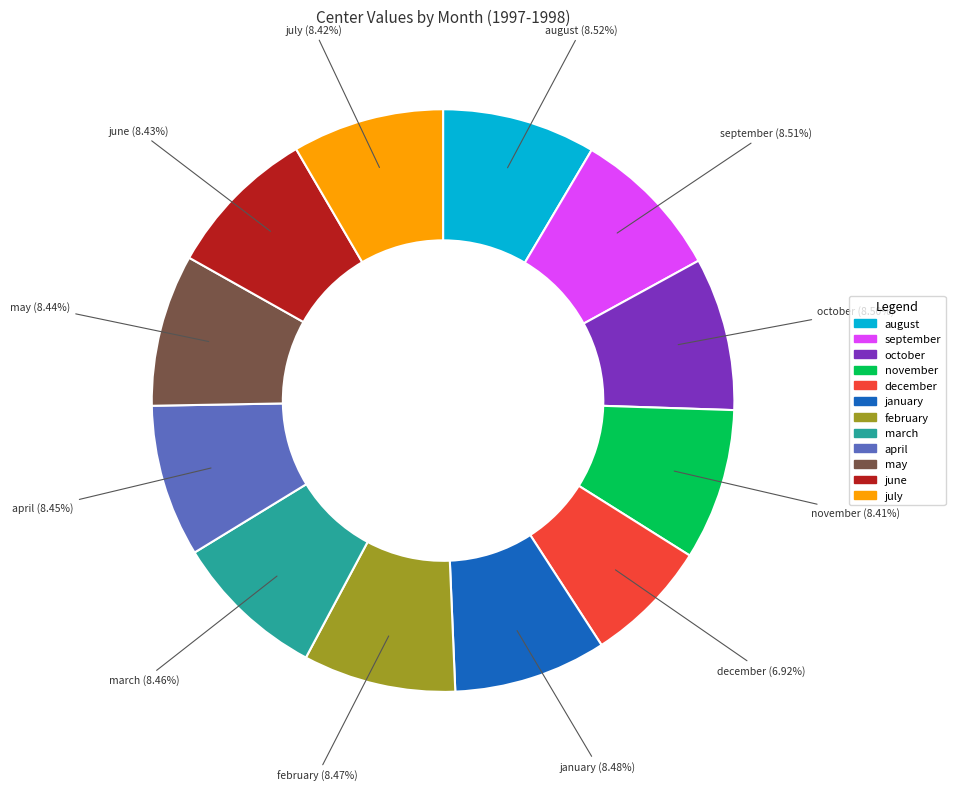

Is april the majority of the pie?

No